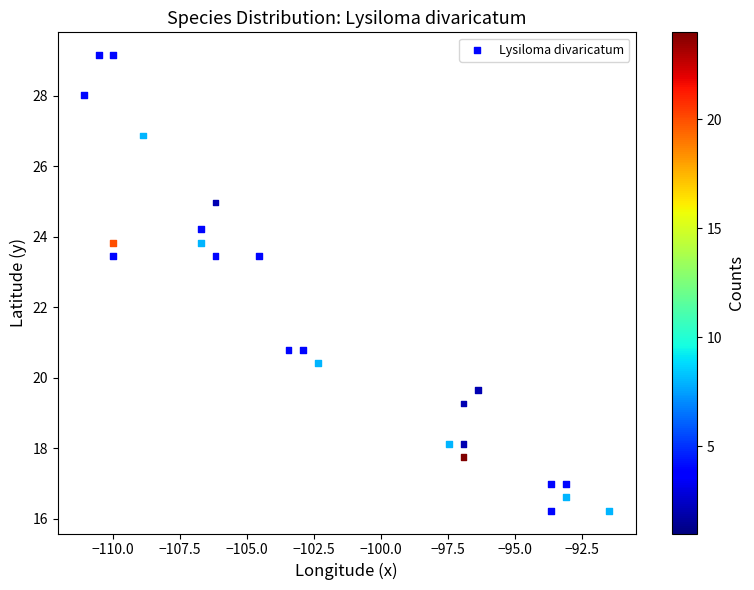

What is the range of Y values (max minus min)?

12.9